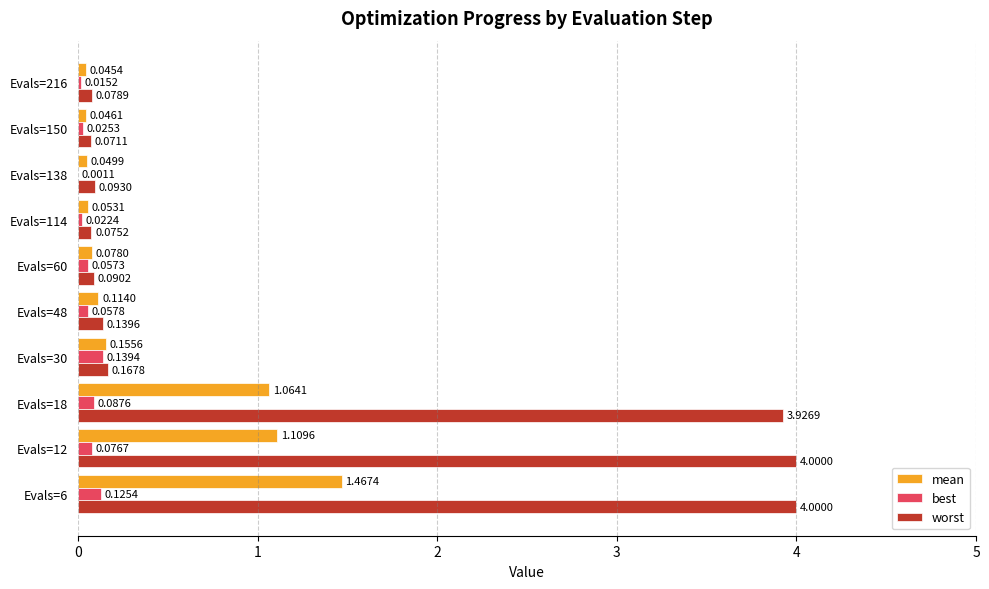

At which category is the sum across all series the highest?

Evals=6